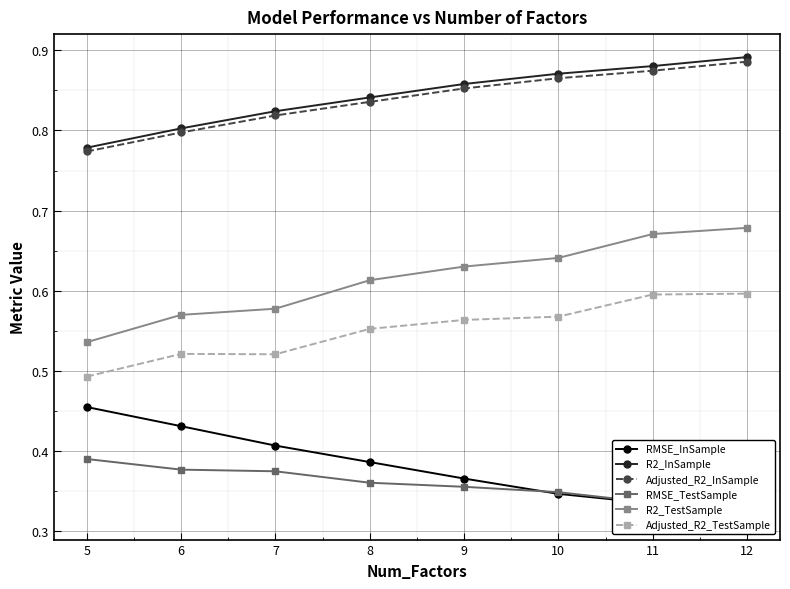

What is the difference between the highest and lowest values at 6?

0.4